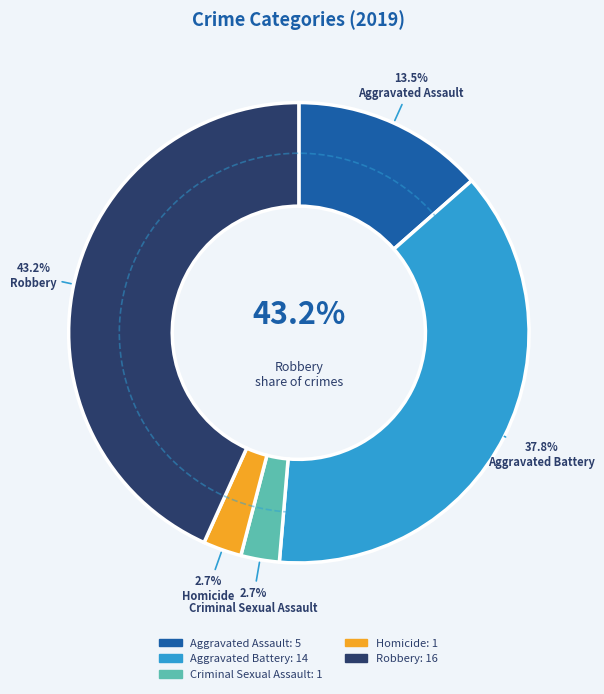

What is the largest slice in the pie chart?

Robbery